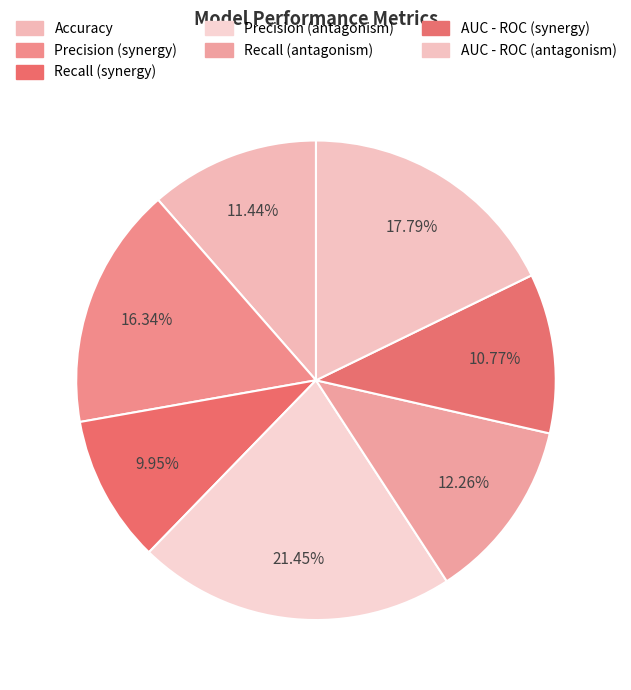

Which has a higher value, Precision (antagonism) or Recall (synergy)?

Precision (antagonism)